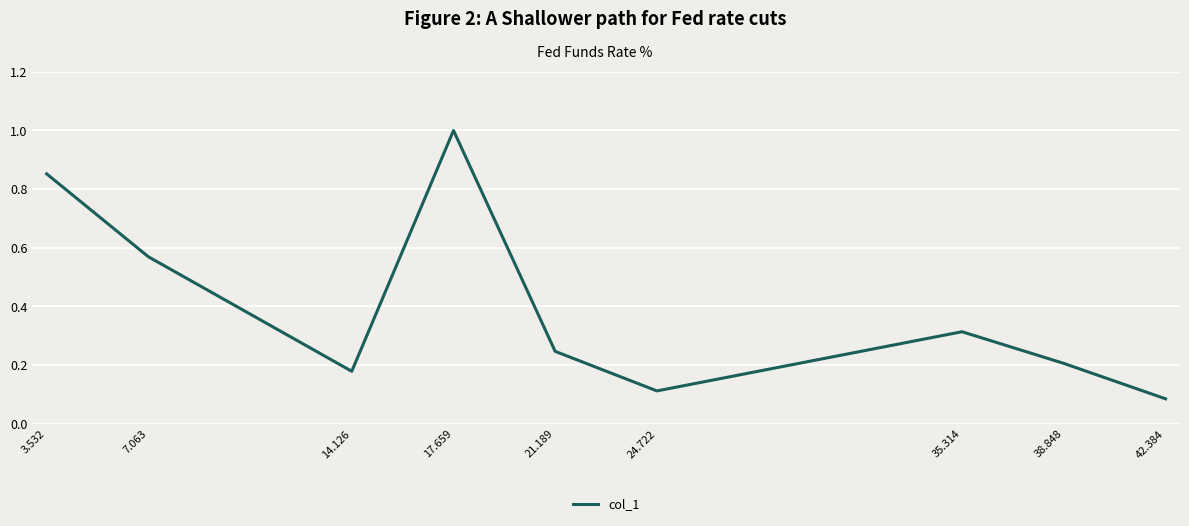

At which category does the chart reach its peak across all series?

17.659